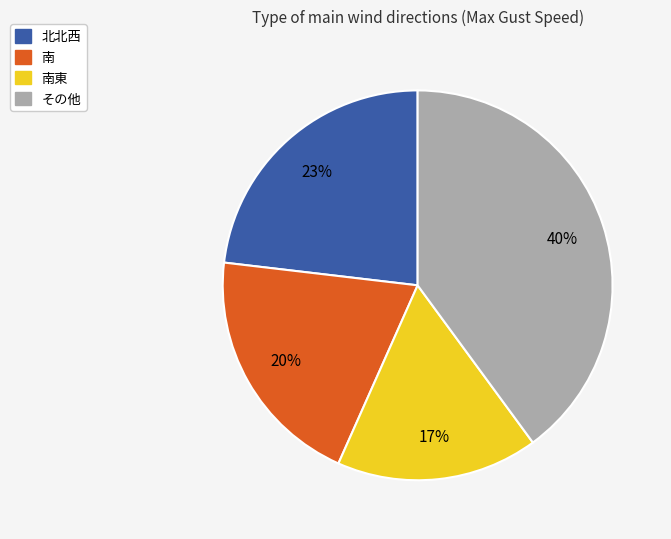

To the nearest percent, what is the average slice percentage?

25%